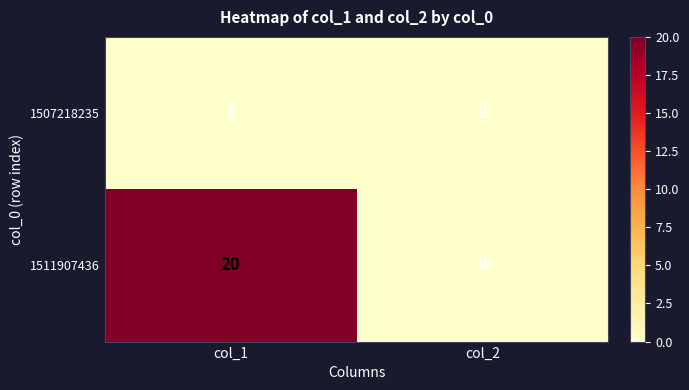

The value of 1511907436 at col_1 is 20. True or false?

True